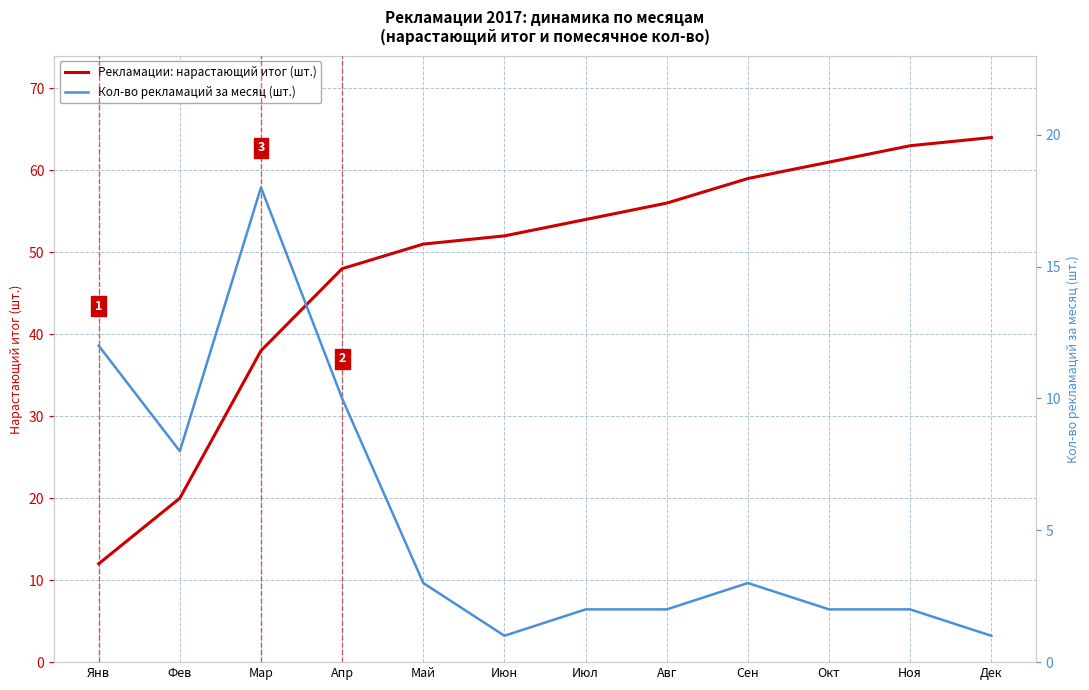

What is the total value across all series at Июл?

56